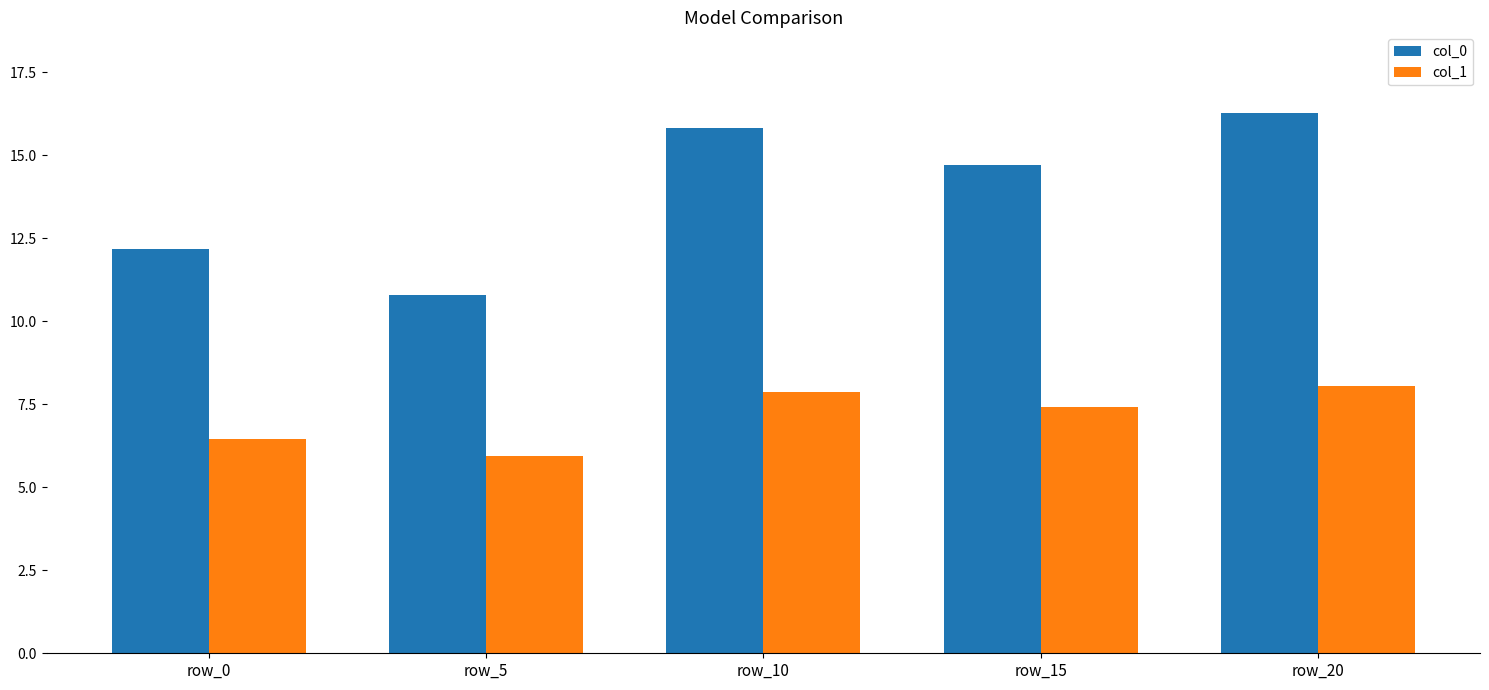

How many bars are there in total?

10